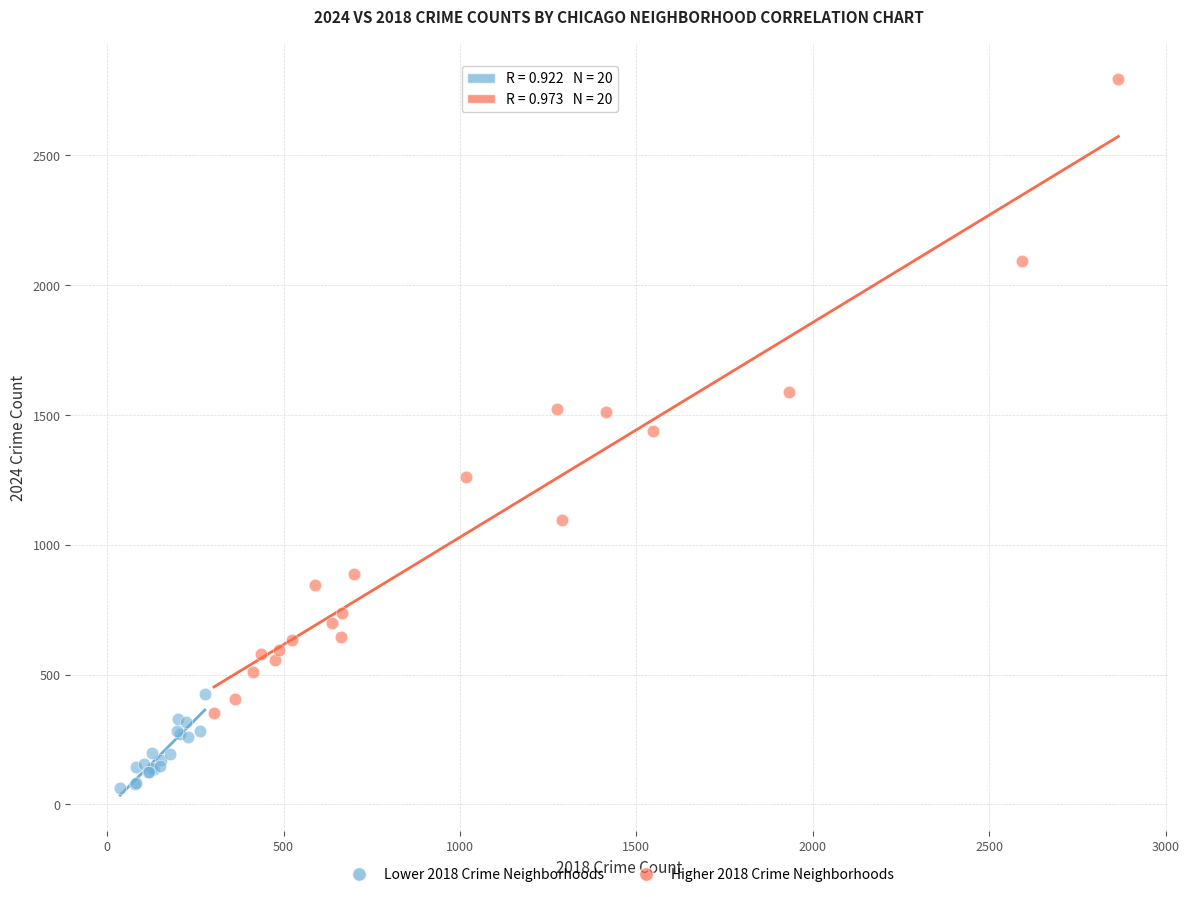

Which series contains the lowest Y value?

Lower 2018 Crime Neighborhoods